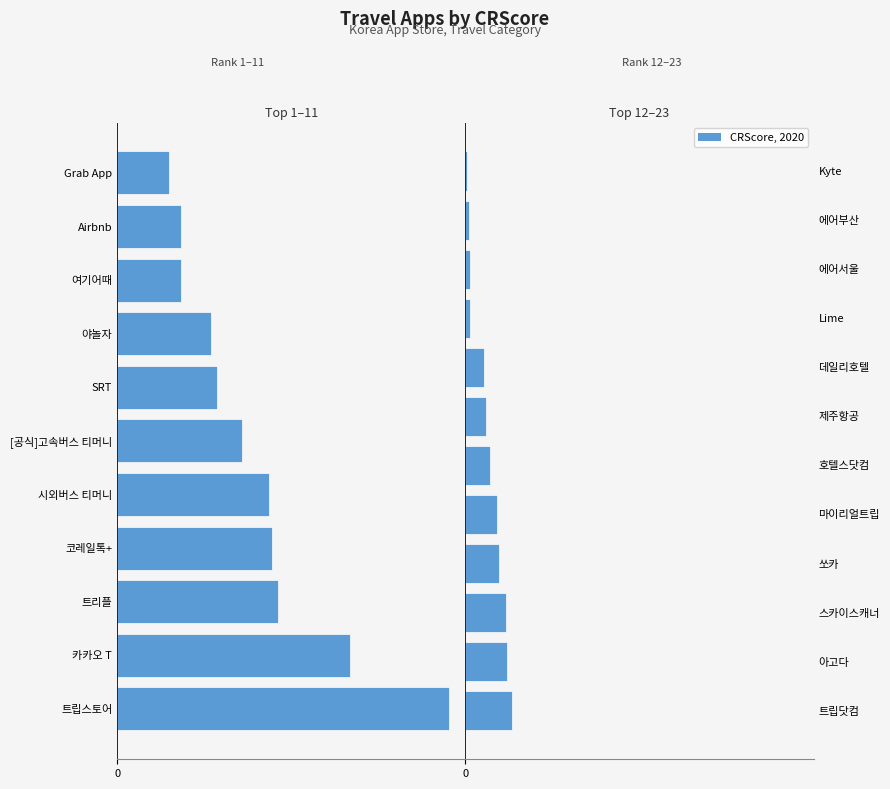

How many data points are less than 11353?

6